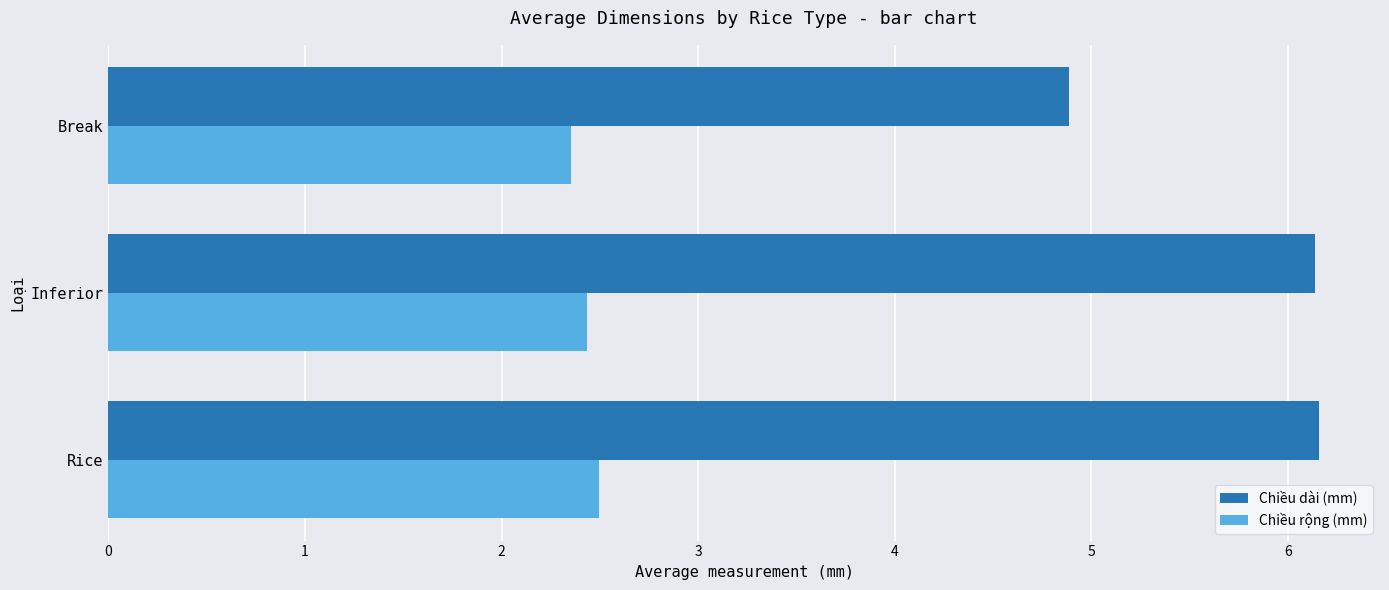

Which series has the widest spread of values?

Chiều dài (mm)